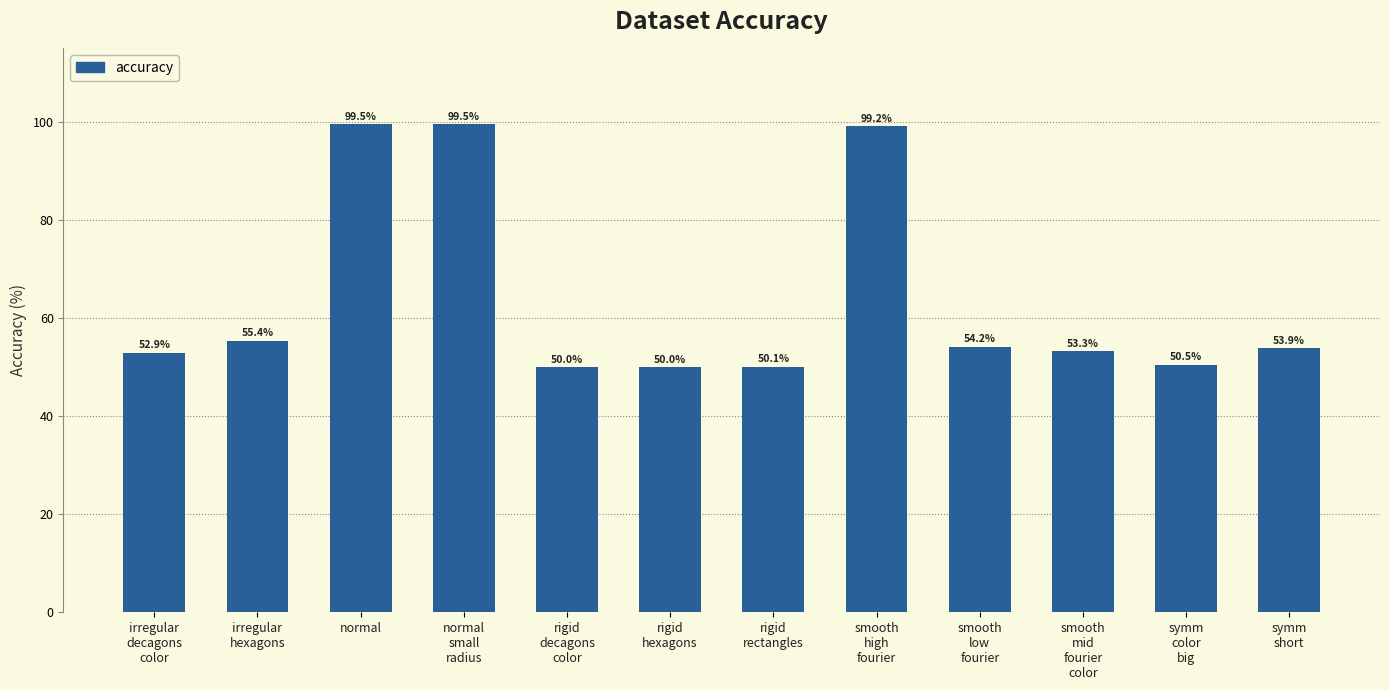

What is the difference between the values at normal and rigid
hexagons?

49.5